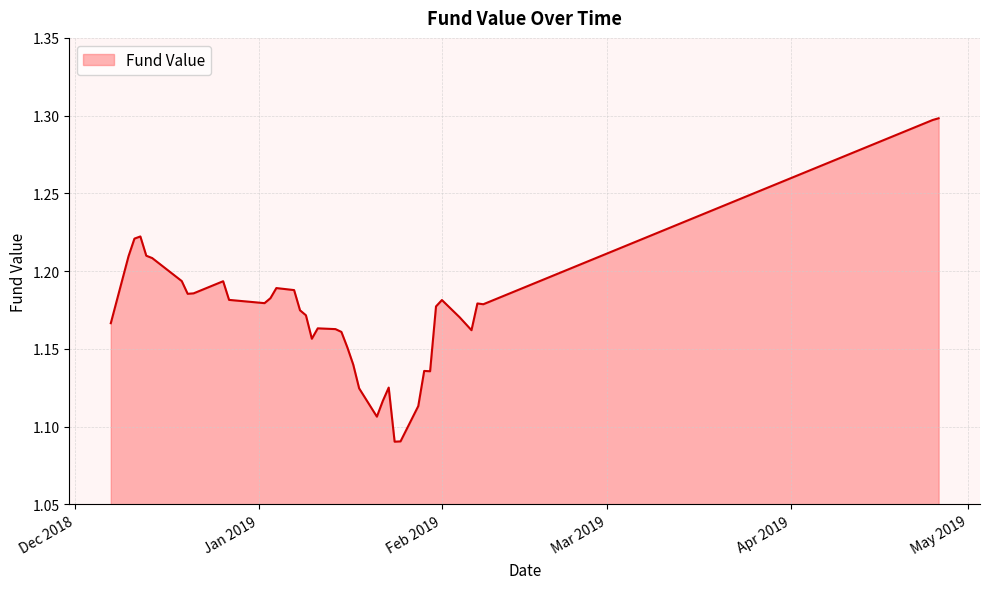

What is the sum of all values?

46.9